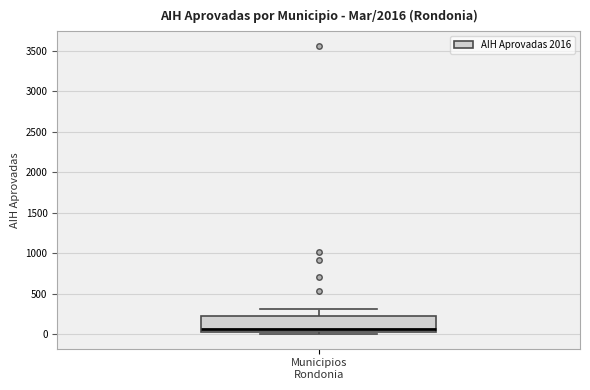

Where is the lower edge of the box for Municipios Rondonia on the y-axis? The values are not printed on the chart, so give them approximately, as read against the axis.

0